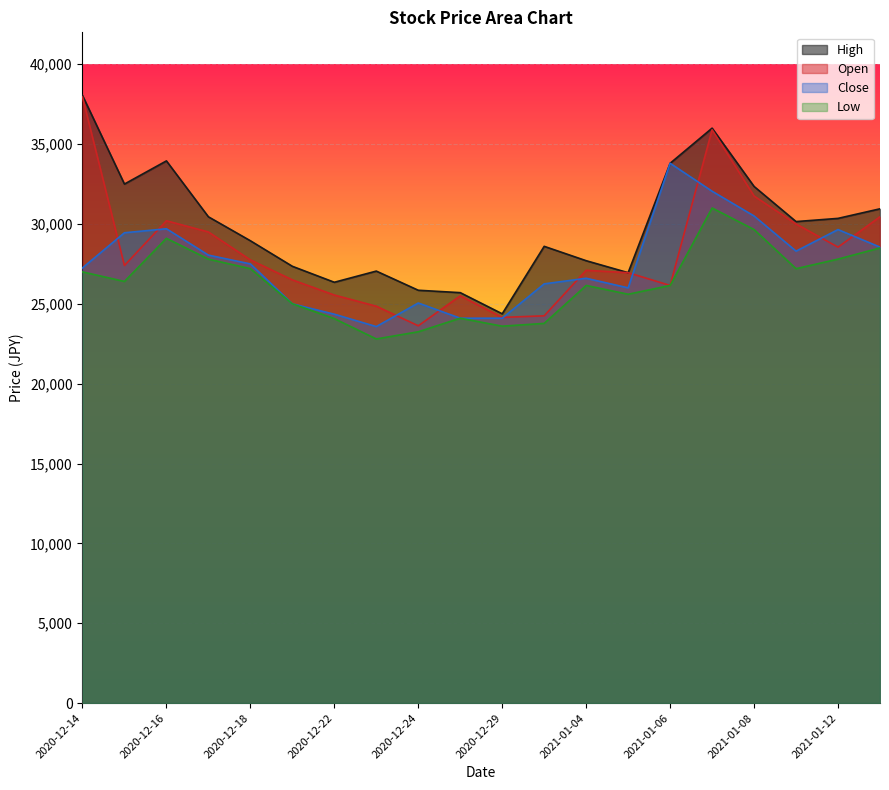

Reading left to right, list all the values displayed in this chart.

High: 38050	32500	33950	30450	28950	27350	26350	27050	25850	25700	24375	28600	27700	26950	33800	36000	32350	30150	30350	30950
Open: 37950	27400	30200	29500	27750	26500	25550	24850	23625	25500	24150	24250	27100	26950	26150	35900	31750	30000	28550	30450
Close: 27250	29450	29700	28050	27500	25000	24350	23575	25050	24100	24100	26250	26600	26000	33800	32050	30500	28300	29650	28550
Low: 27000	26400	29100	27800	27200	25000	24075	22800	23250	24100	23600	23775	26150	25600	26150	31000	29650	27200	27800	28500